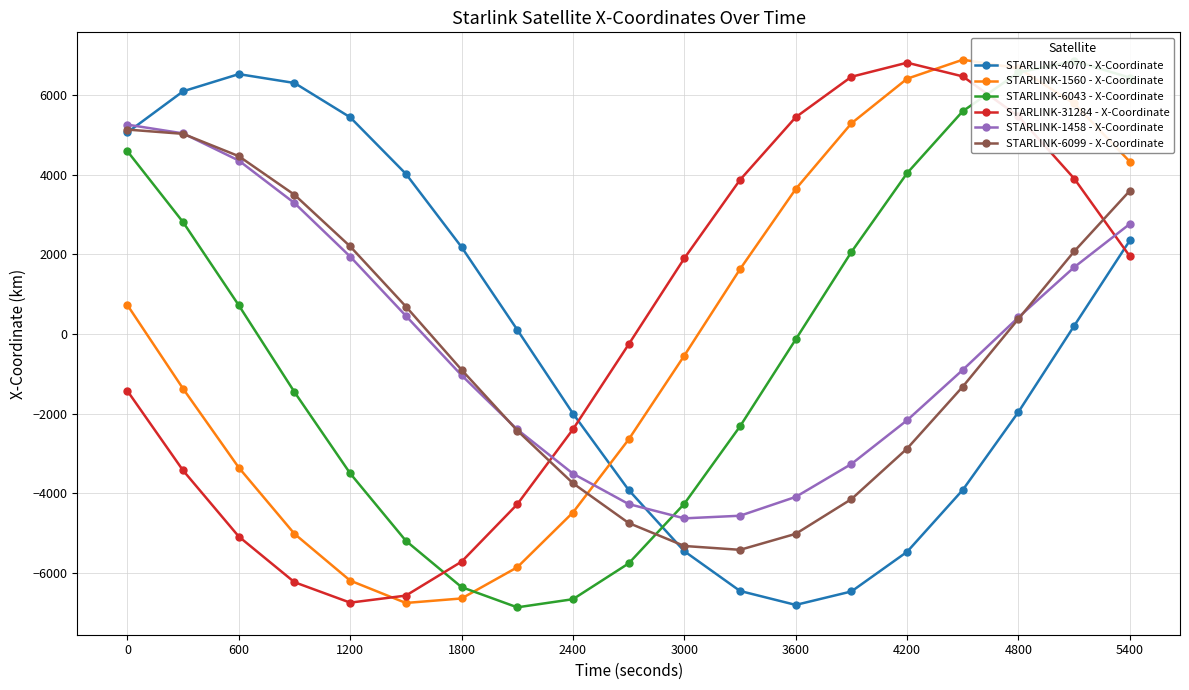

Which series has the largest total across all categories?

STARLINK-31284 - X-Coordinate